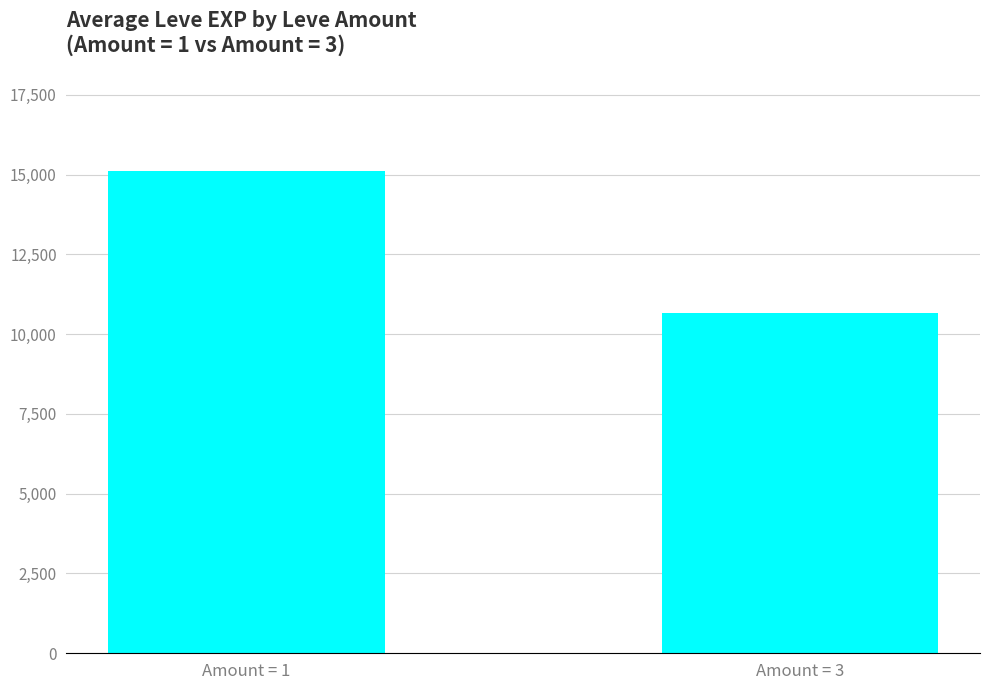

How many series are shown in this chart?

1